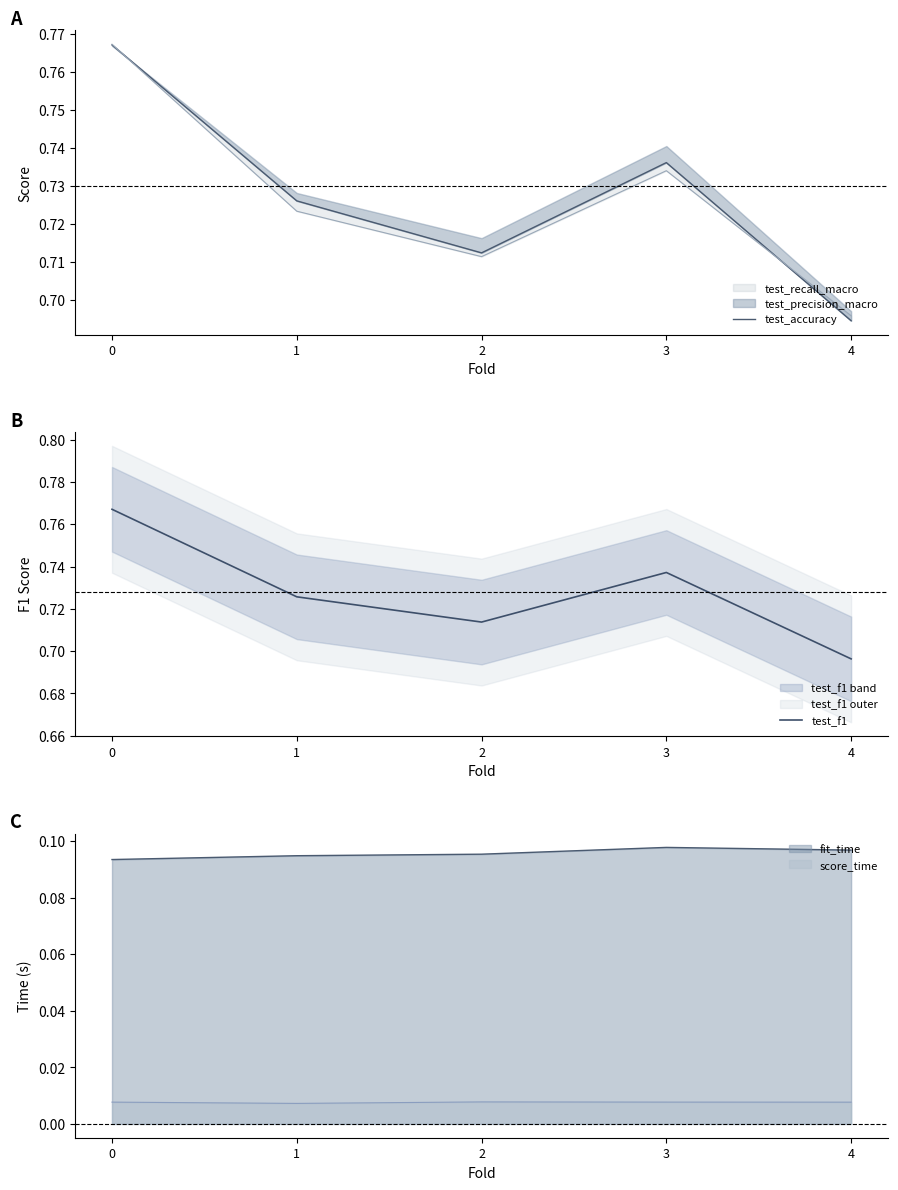

The test_f1 series shows 1.3 at 3. True or false?

False